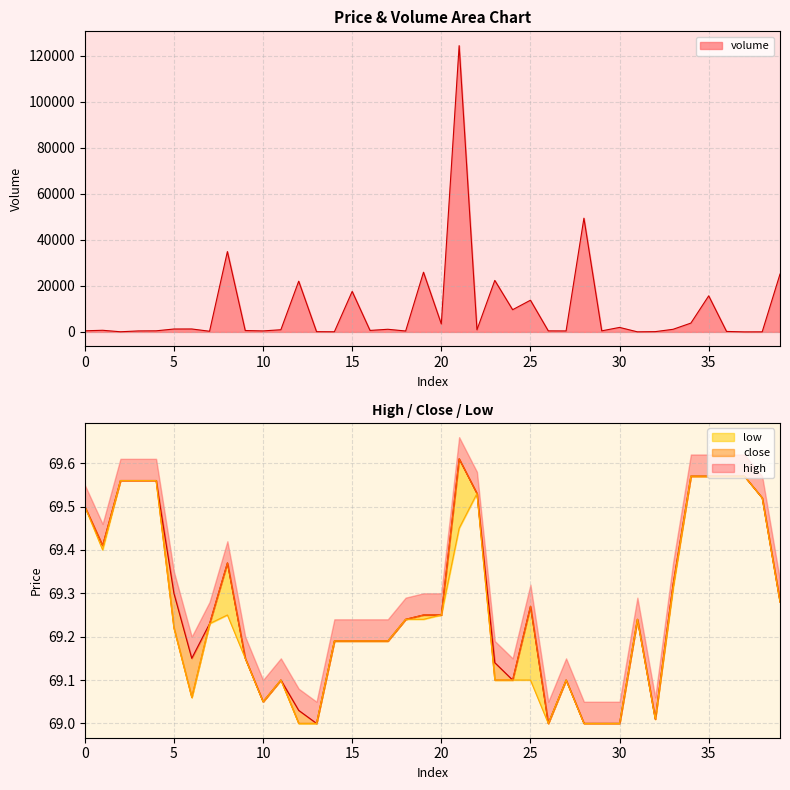

In close, how many points are higher than both neighbors (excluding endpoints)?

6